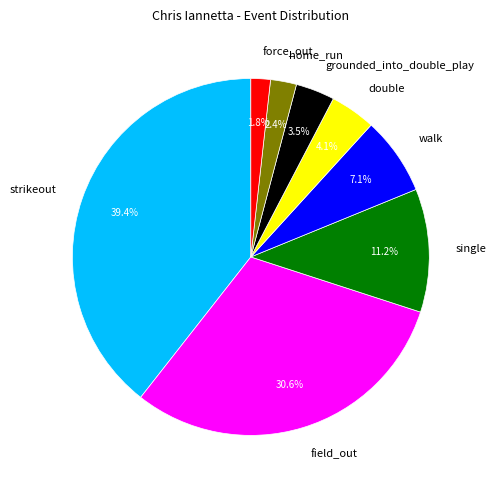

What is the ratio of the value at double to the value at strikeout?

0.1